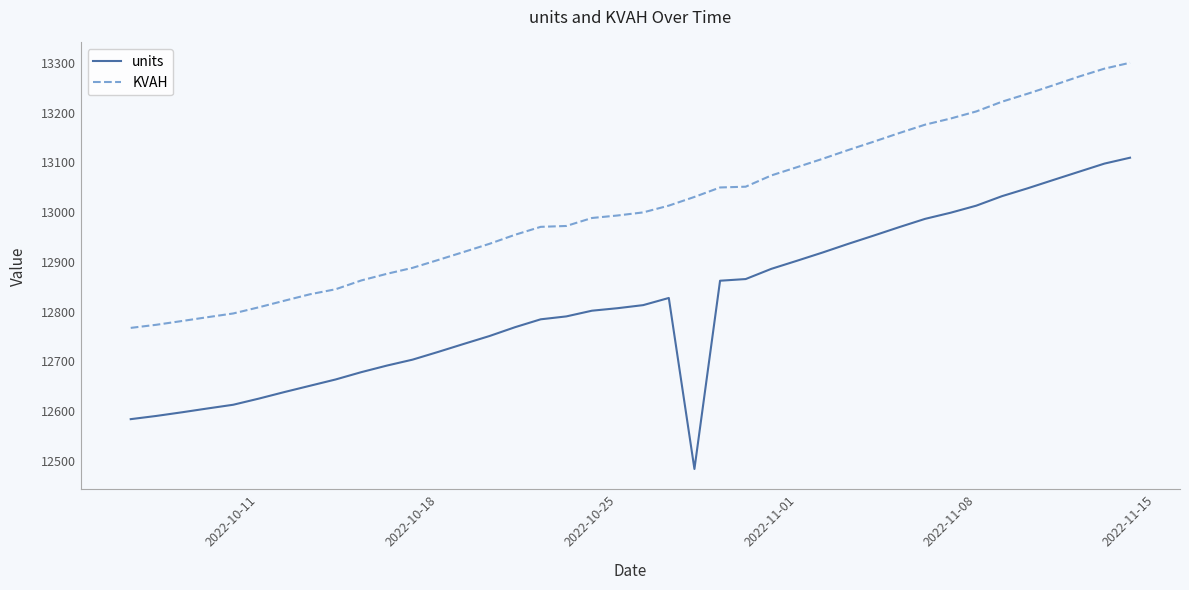

What is the difference between the maximum and minimum values in the KVAH series?

533.3